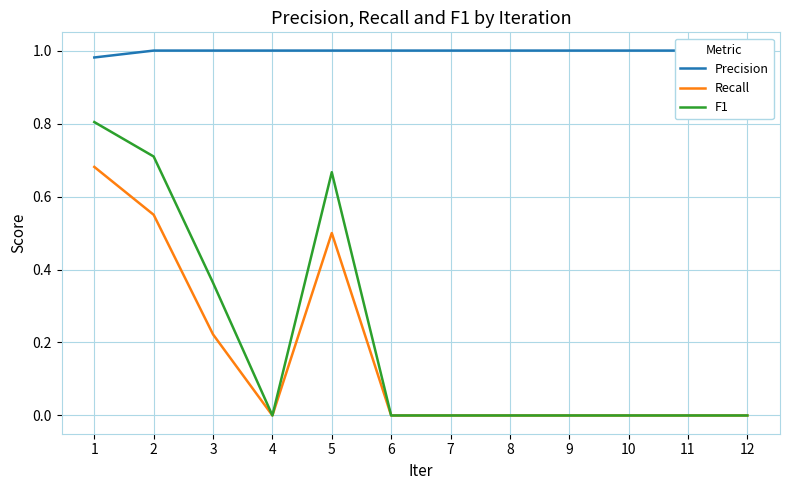

Is it true that F1 equals 0.4 at 11?

False